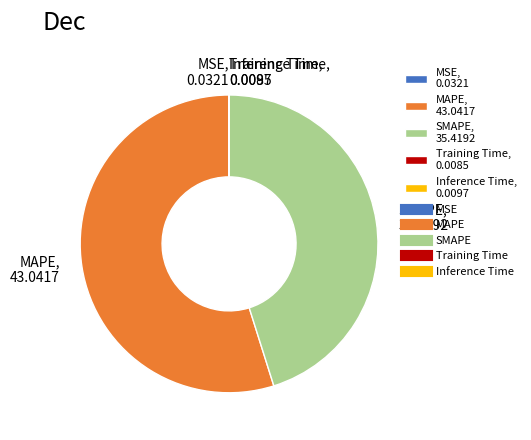

What is the largest slice in the pie chart?

MAPE